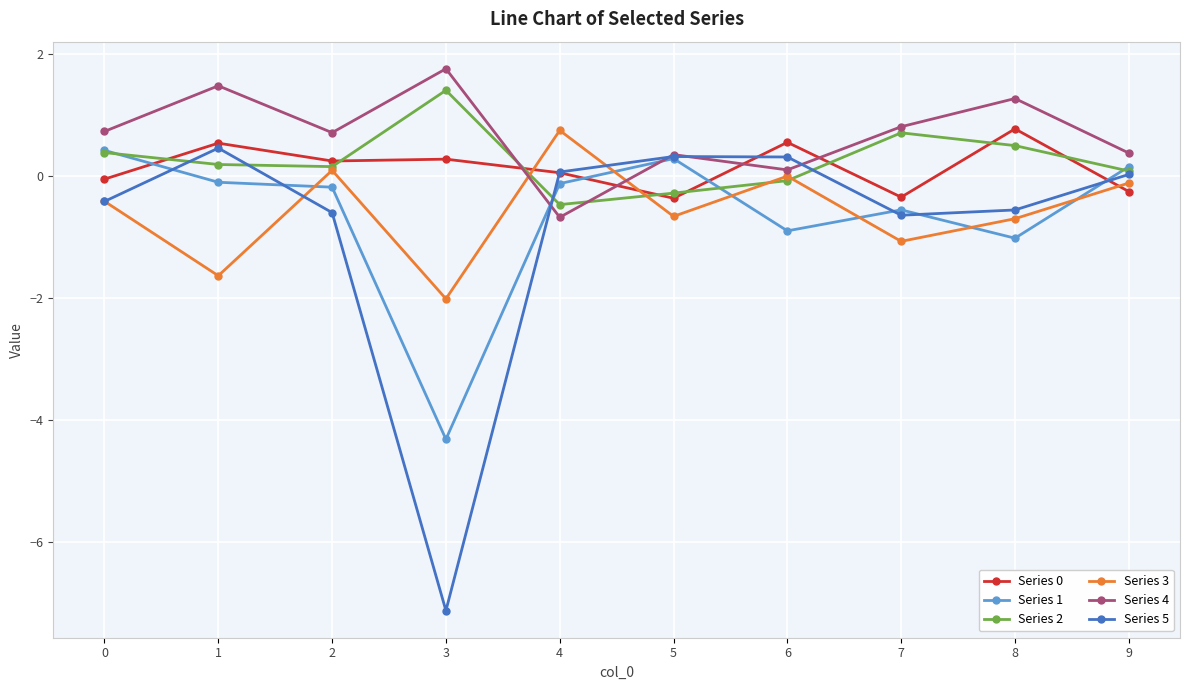

At which category does the chart reach its peak across all series?

3